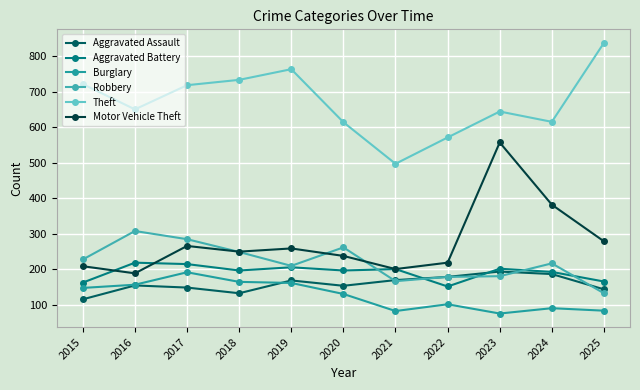

At how many categories does at least one series exceed 454?

11